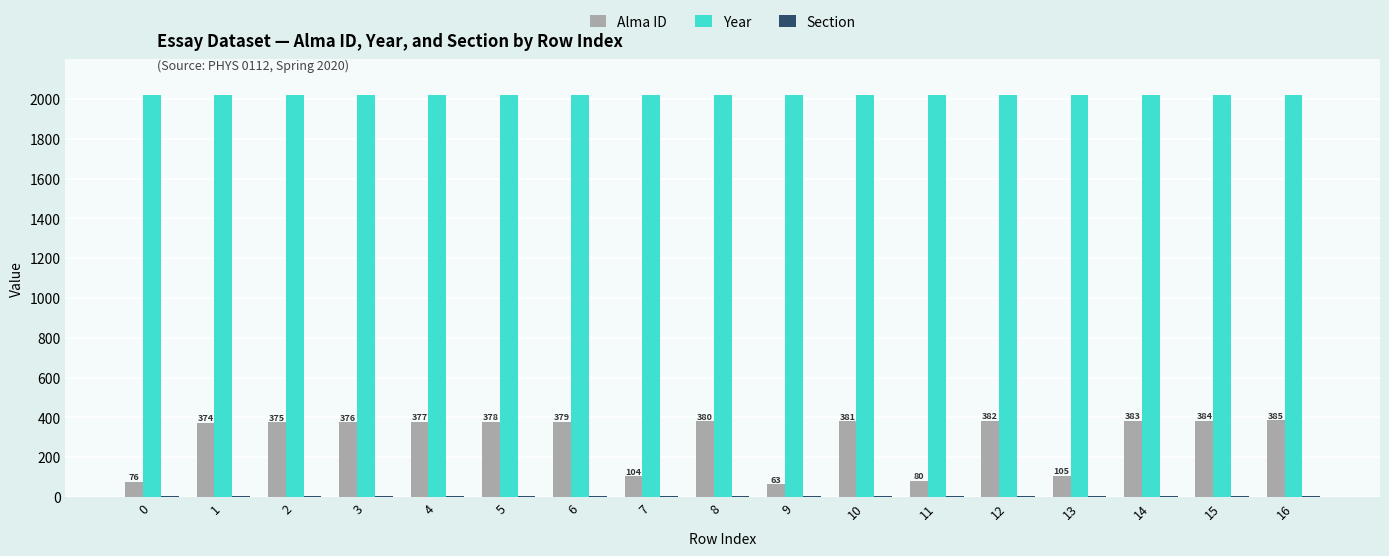

Which series has the largest total across all categories?

Year